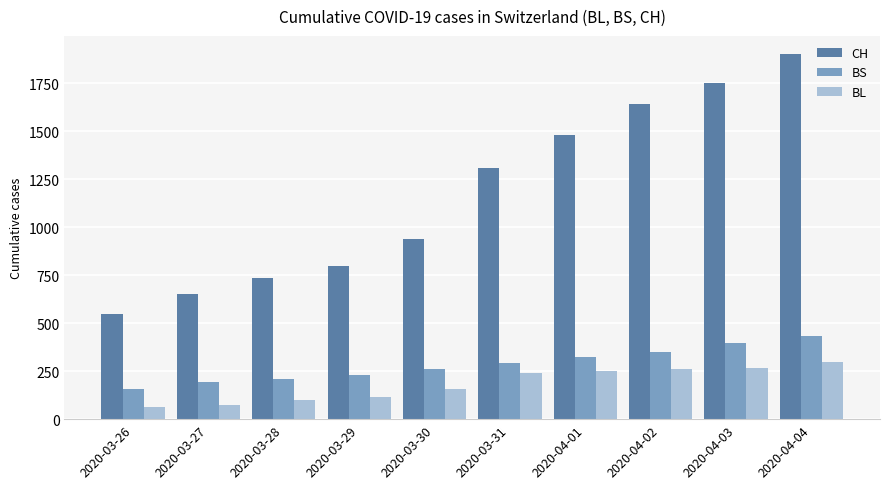

Is it true that CH equals 1307 at 2020-03-31?

True